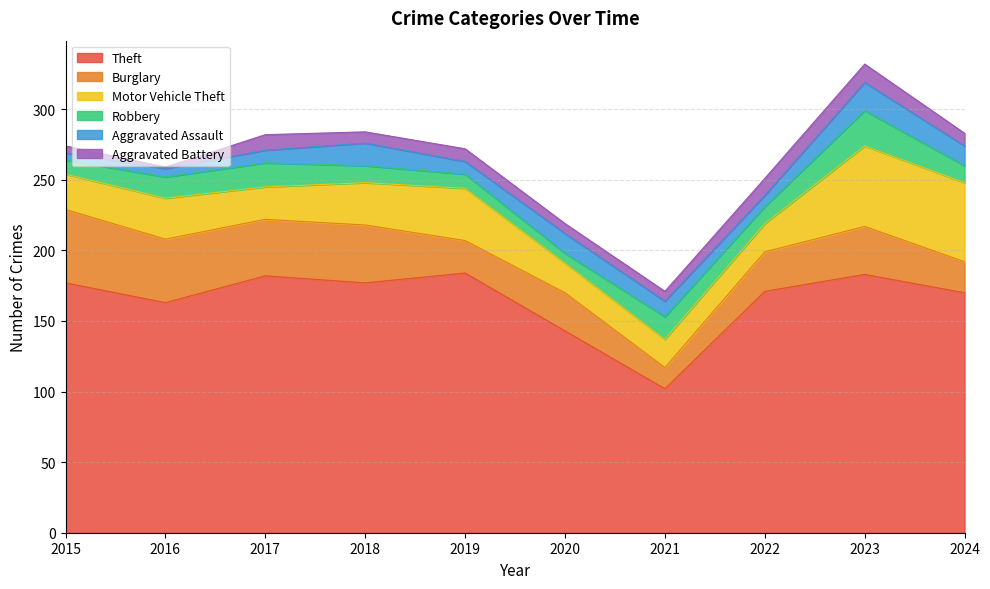

True or false: Motor Vehicle Theft and Theft cross at least once.

False